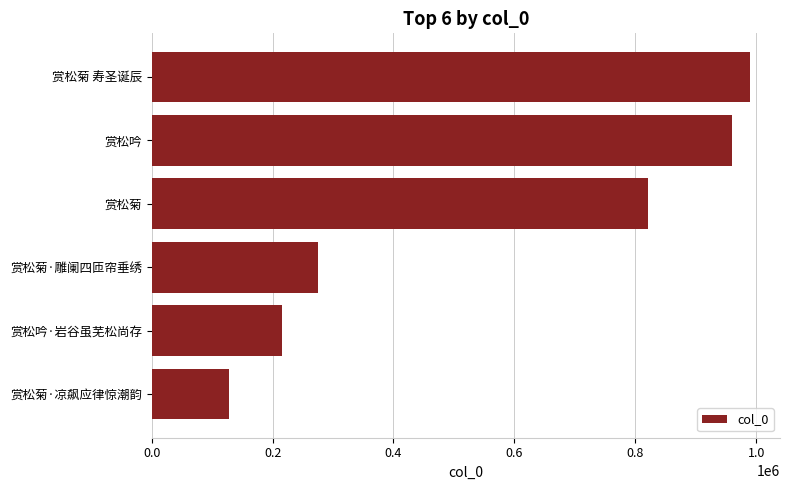

Reading bottom to top, extract all data points from this chart.

127412	215988	274327	821794	959923	990016